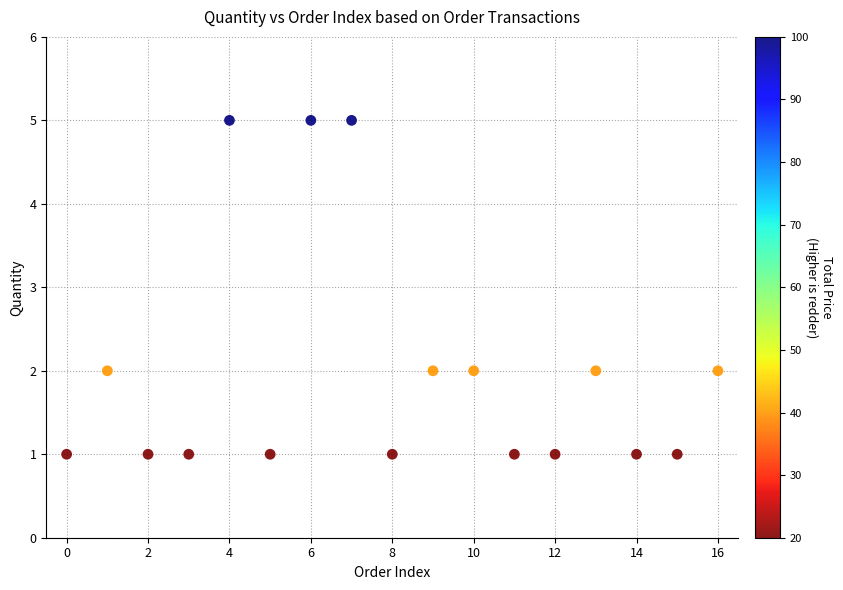

What is the range of Y values (max minus min)?

4